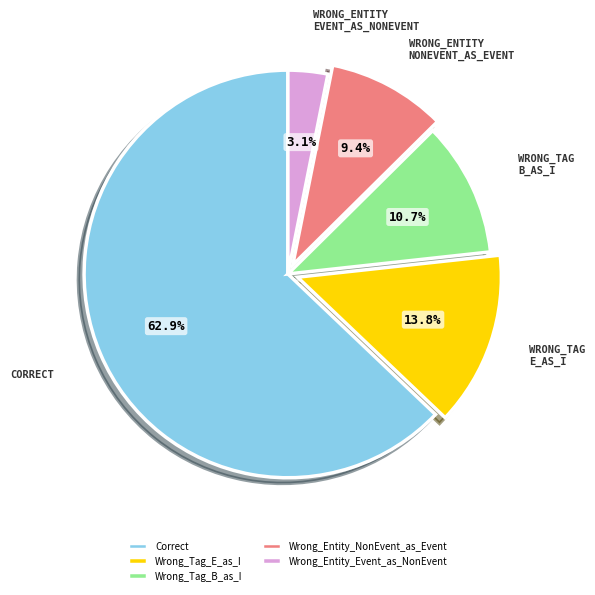

How many segments does this pie chart have?

5